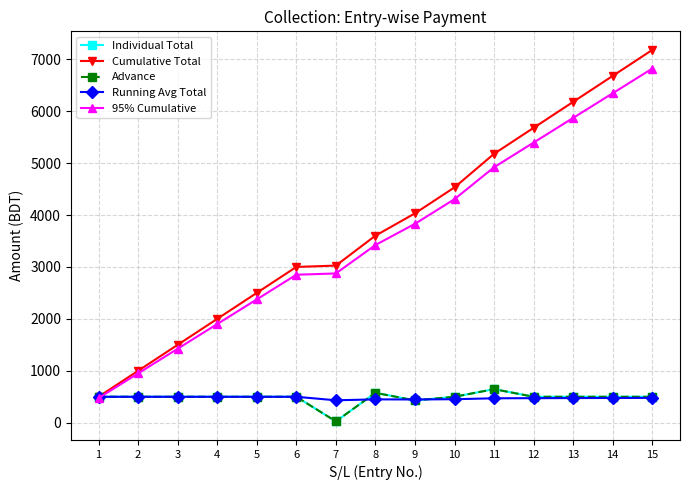

Which series changed the most between 6 and 7?

Individual Total